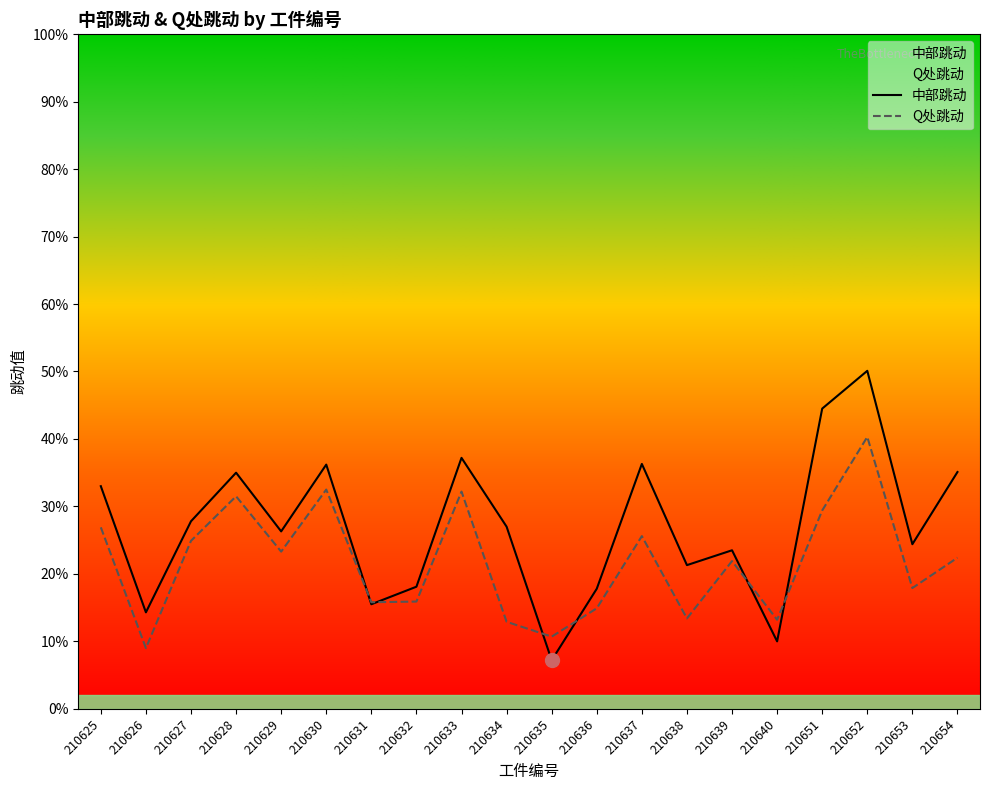

How many times do Q处跳动 and 中部跳动 cross each other?

6